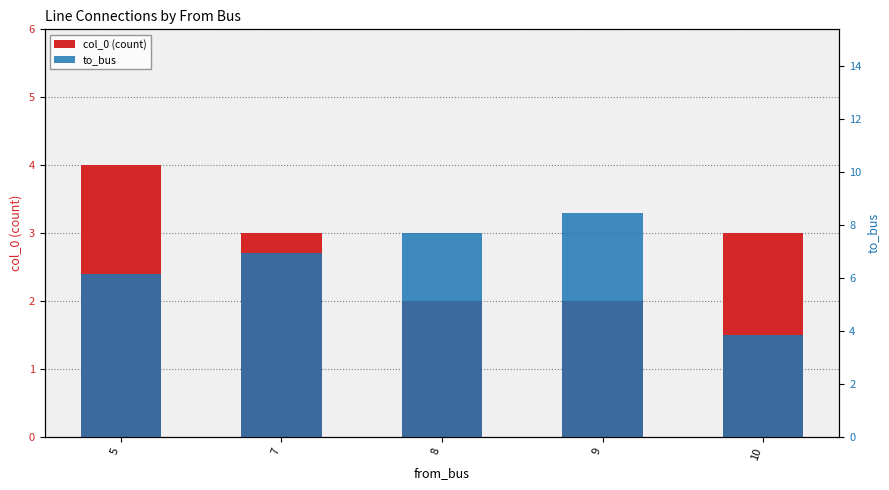

At 7, list the series in order from smallest to largest.

to_bus, col_0 (count)